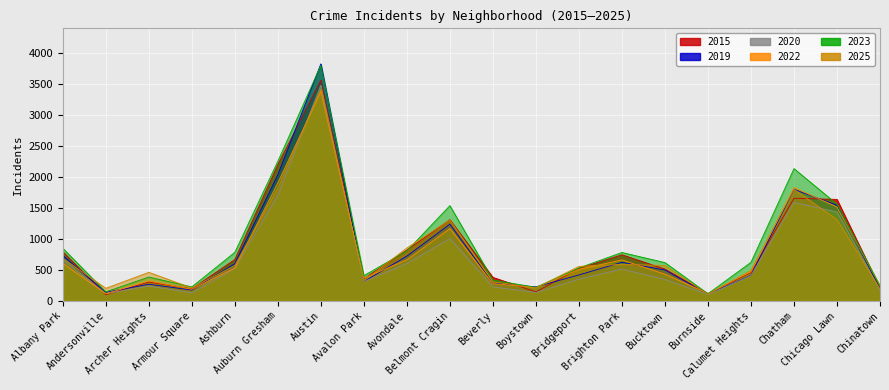

At which label does 2025 first exceed 570?

Albany Park